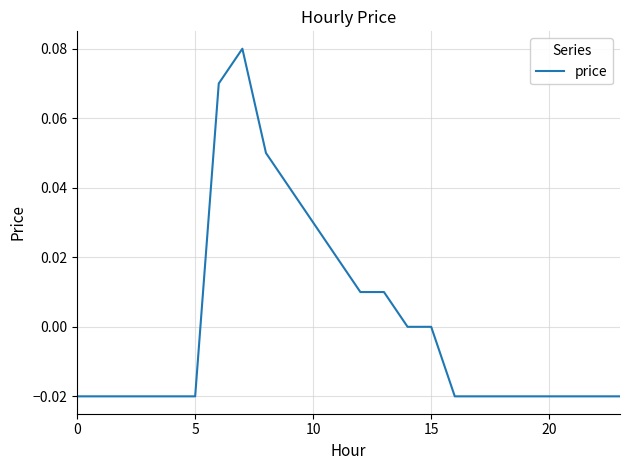

How many categories are shown in the chart?

24